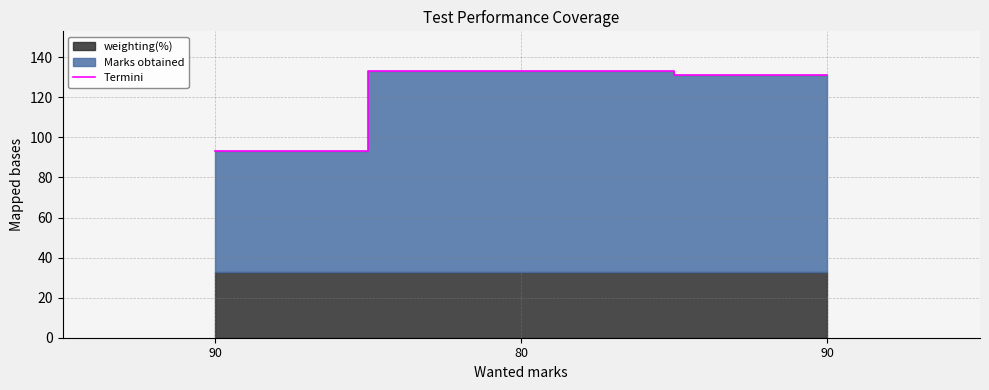

How many lines are shown in the chart?

1